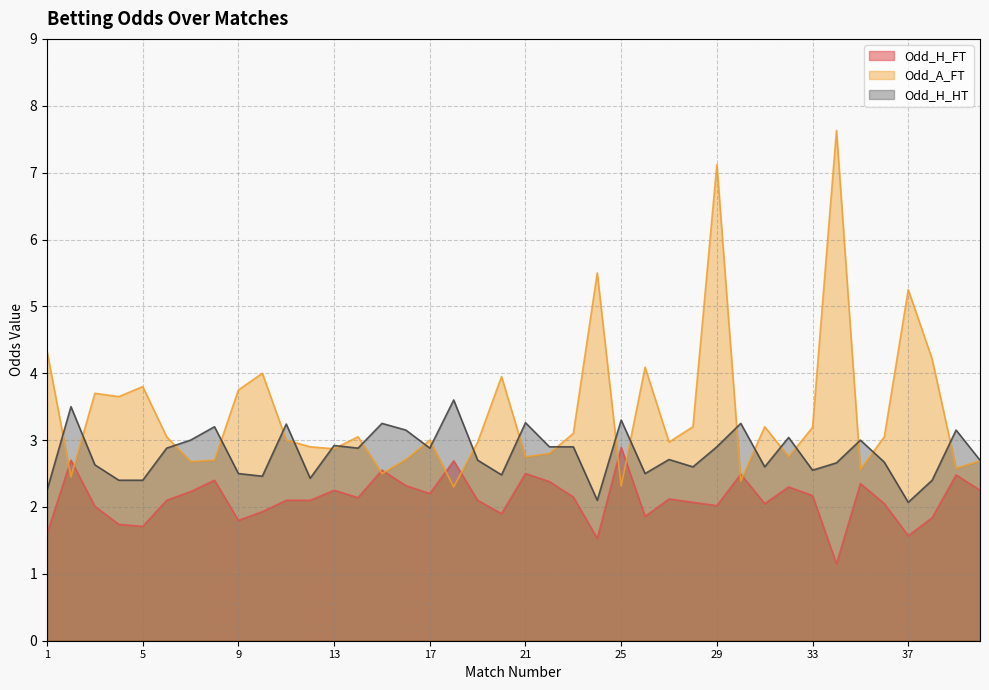

Does the chart display data point markers on the line(s)?

No